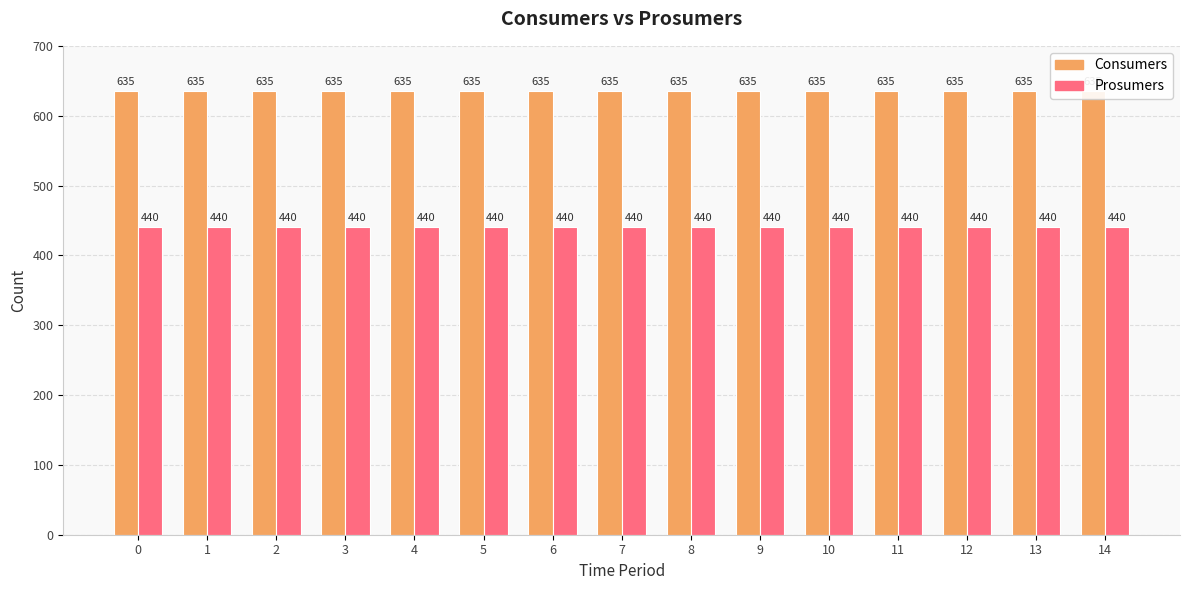

Does the chart contain any negative values?

No